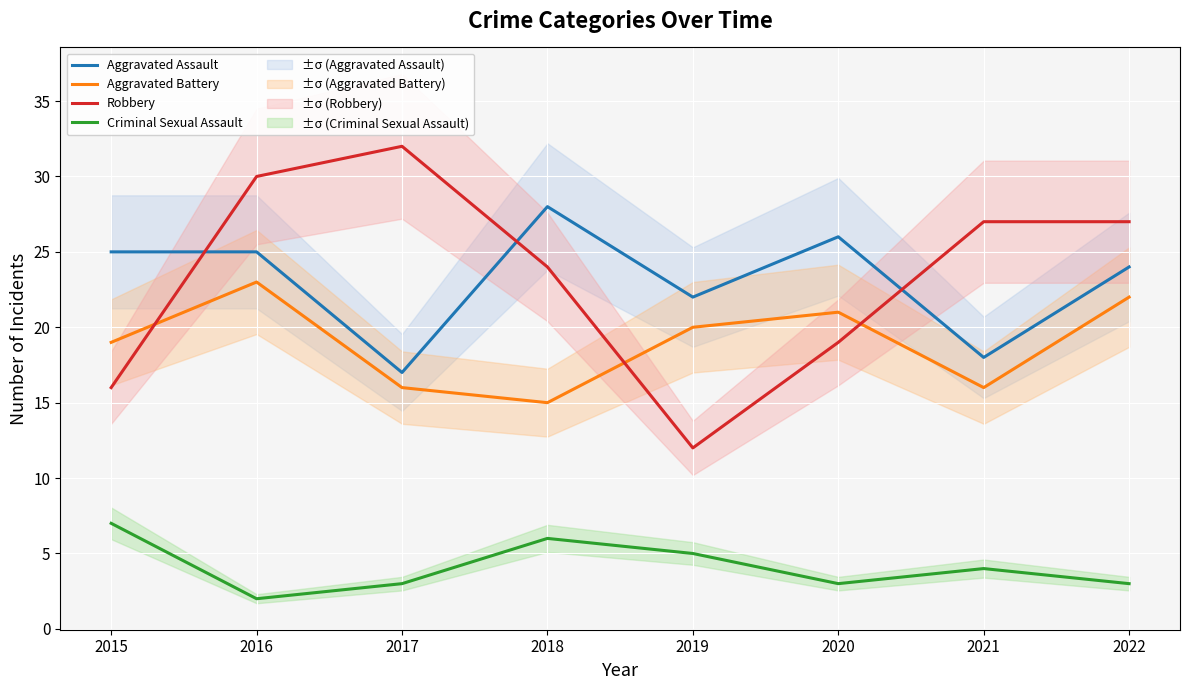

What is the smallest value displayed?

2